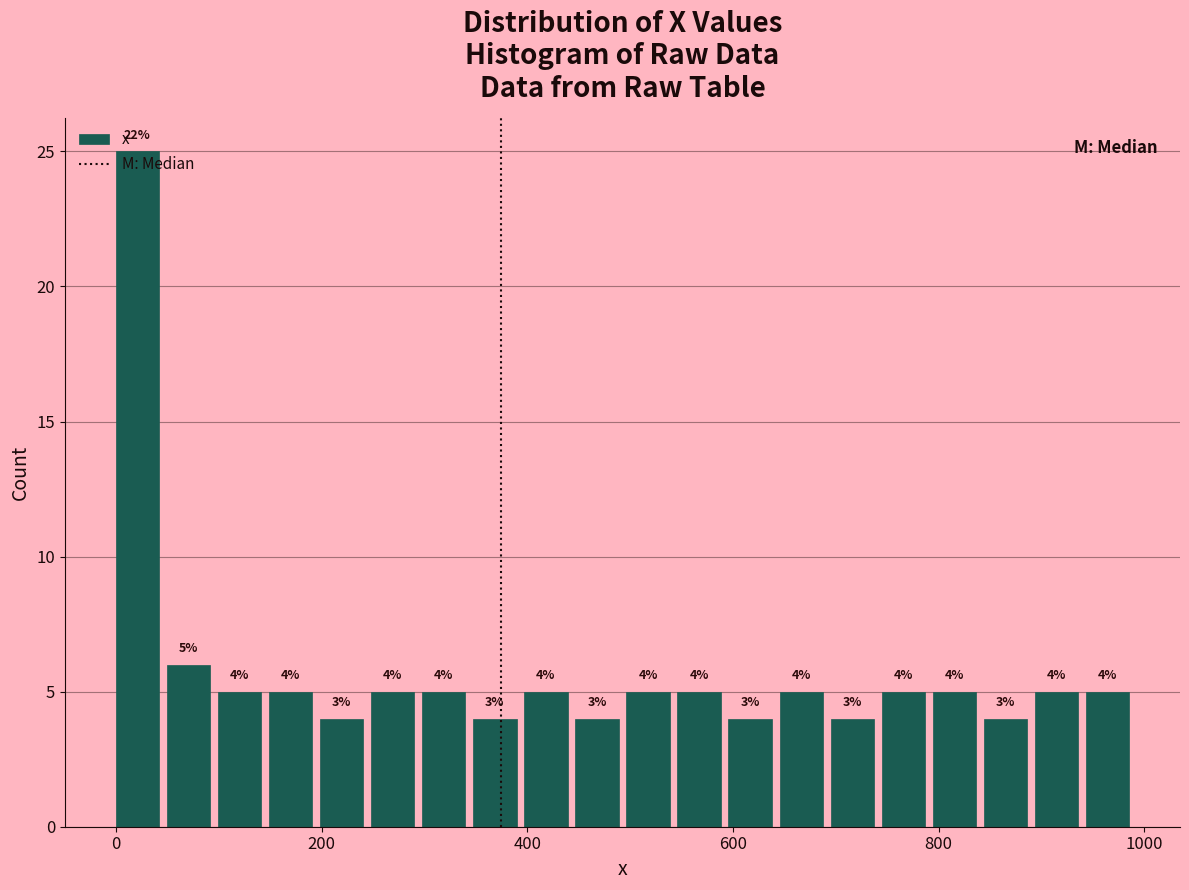

Around what value on the x-axis is the tallest bar? Give the approximate position of its centre, as read against the axis.

20